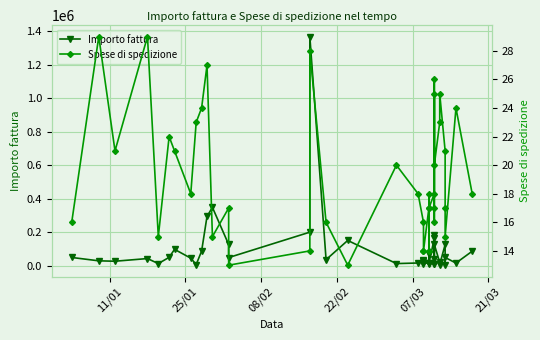

Is this an area chart (filled region under the line)?

No